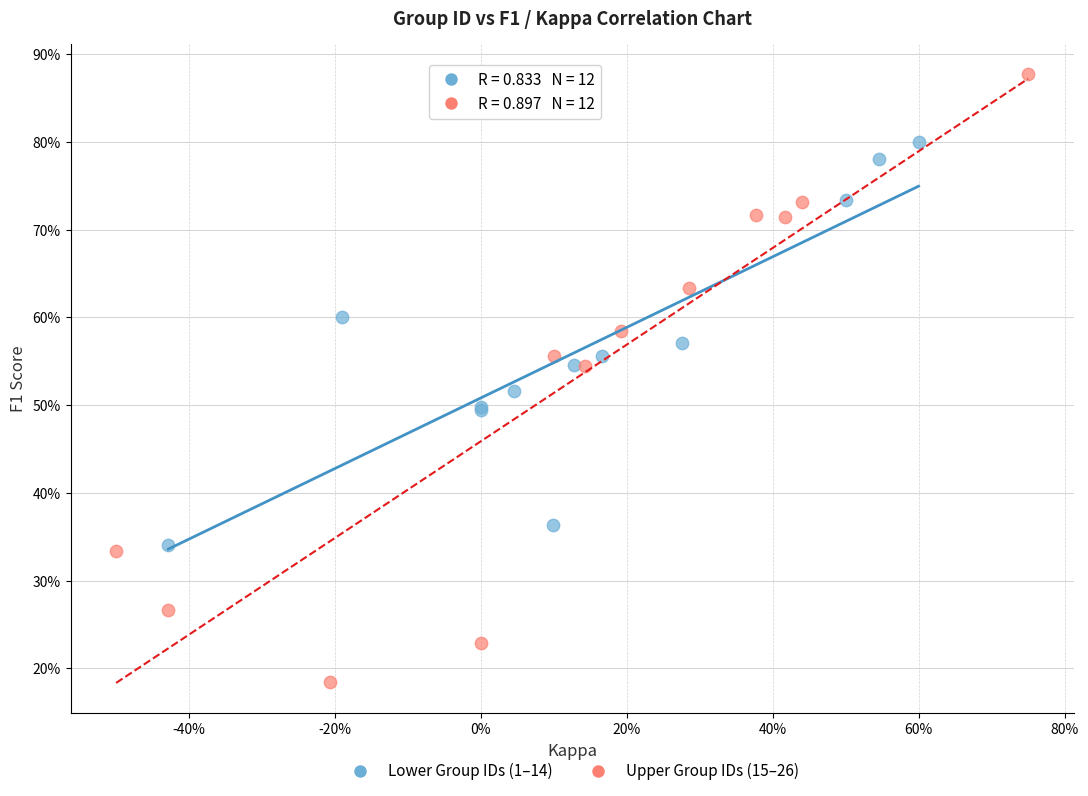

Which series contains the lowest Y value?

Upper Group IDs (15–26)